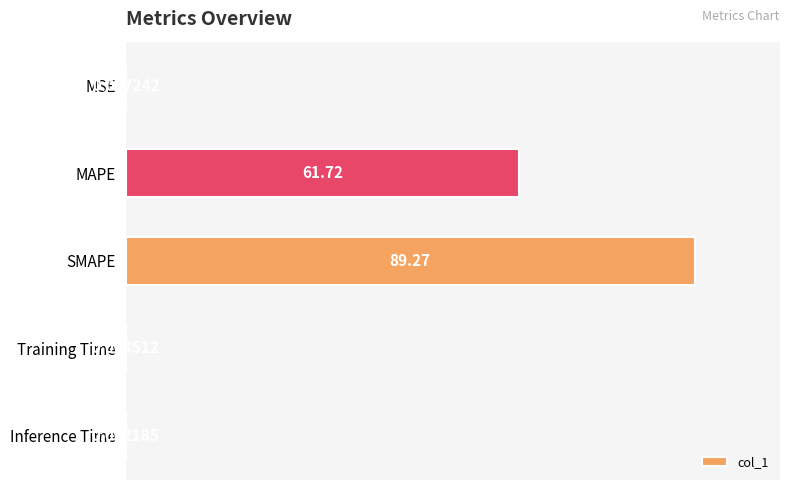

What is the greatest value displayed?

89.3